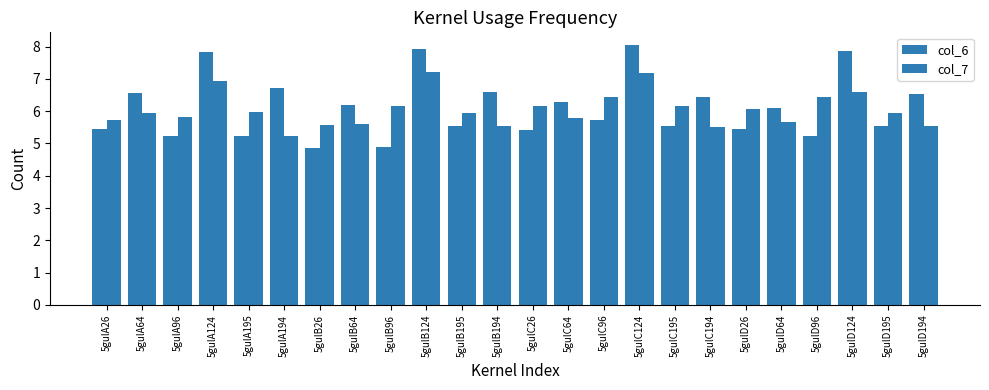

Does the chart contain stacked bars?

No